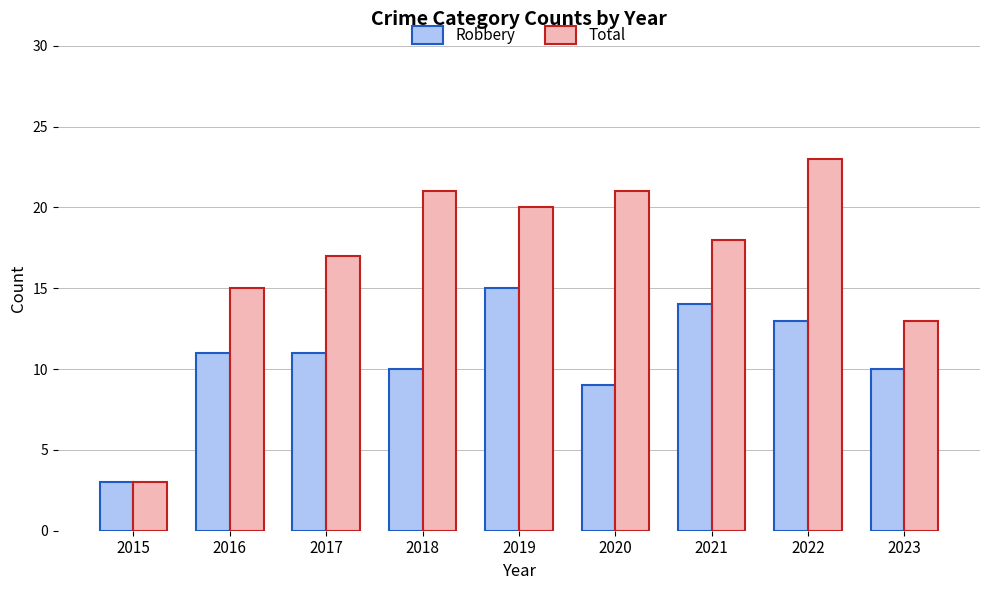

What is the sum of the Robbery values at 2017 and 2015?

14